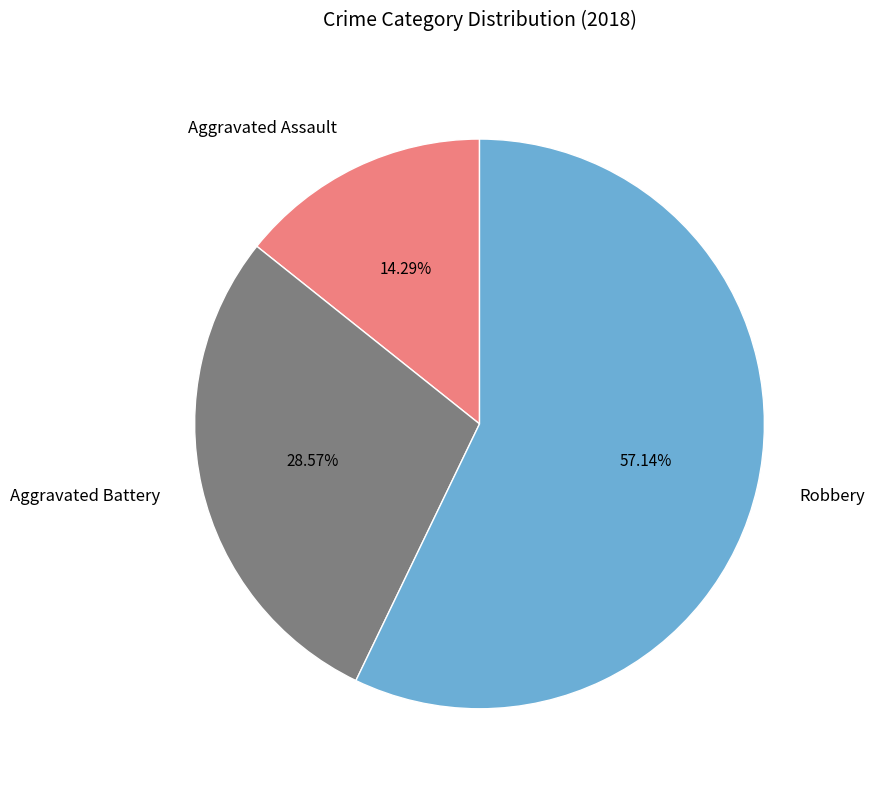

Between Robbery and Aggravated Assault, which is larger?

Robbery